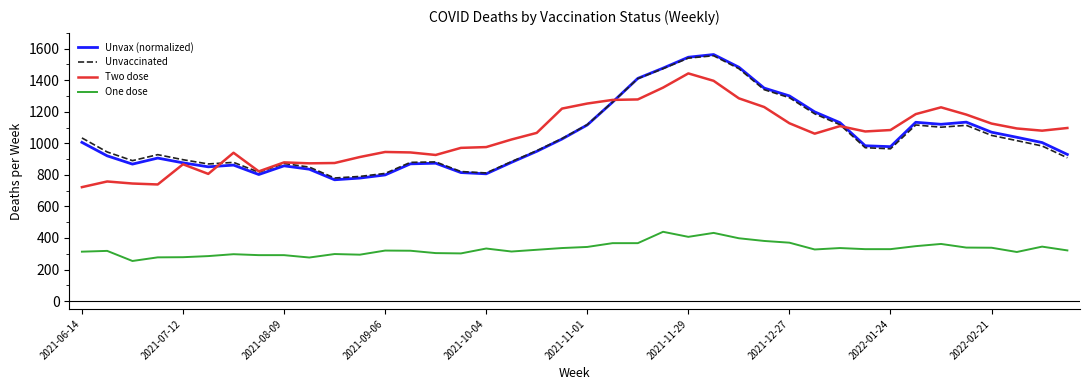

What is the smallest value displayed?

254.0